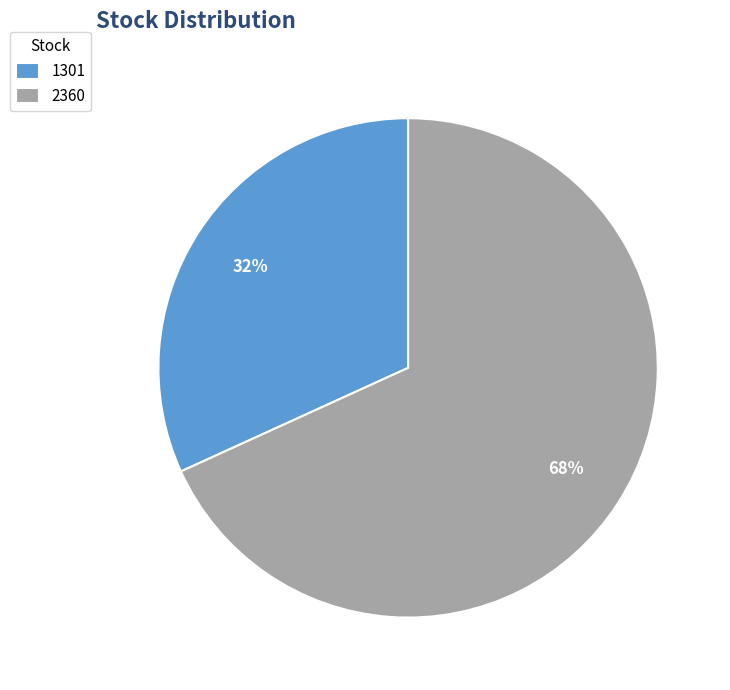

Do 2360 and 1301 together represent more than half of the pie?

Yes